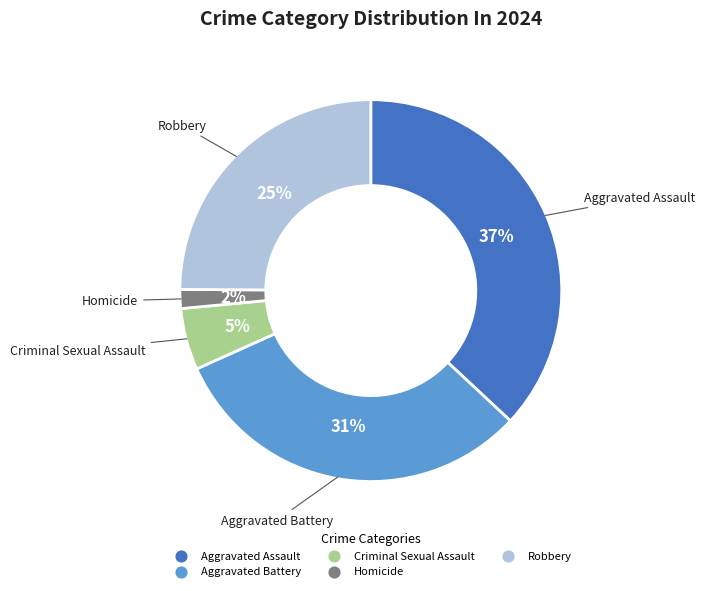

To the nearest percent, what percentage of the pie is Aggravated Battery?

31%